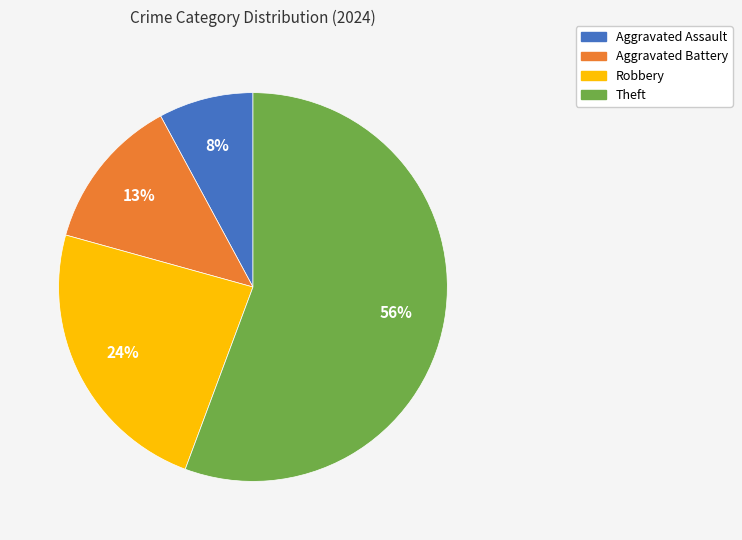

Count the number of slices in the pie.

4